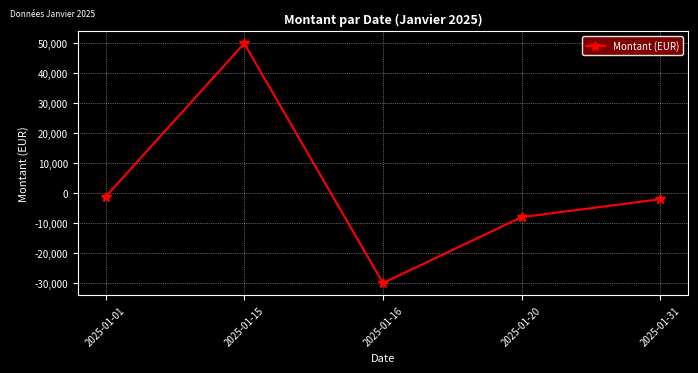

Reading left to right, what are all the values shown in this chart?

2025-01-01=-1200	2025-01-15=50000	2025-01-16=-30000	2025-01-20=-8000	2025-01-31=-2000